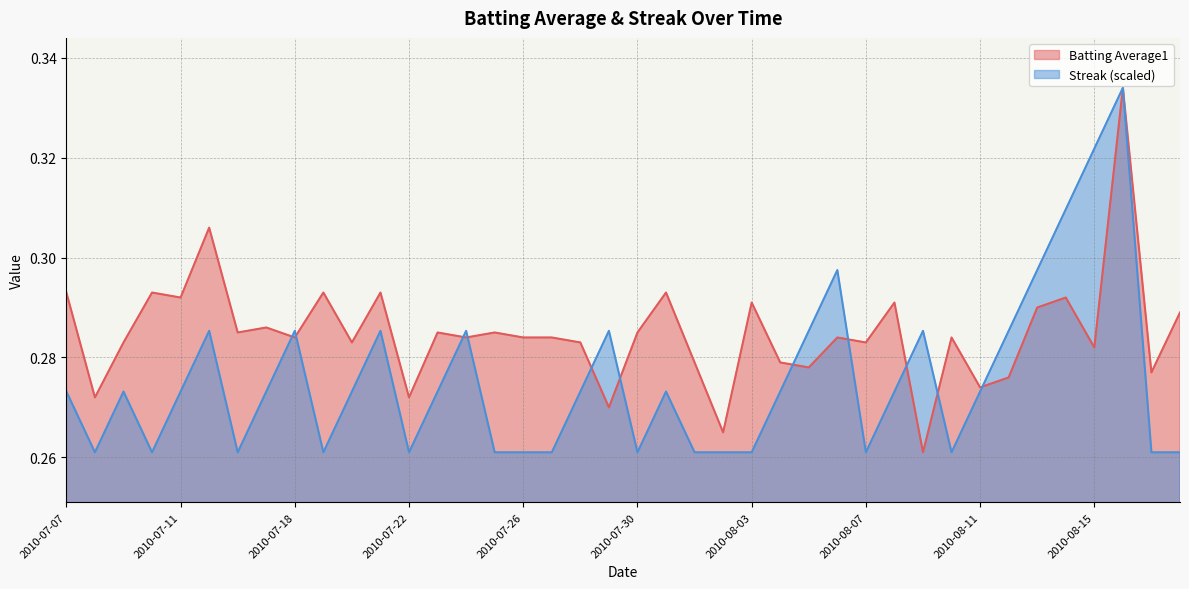

What is the label of the 17th point from the right?

2010-08-02